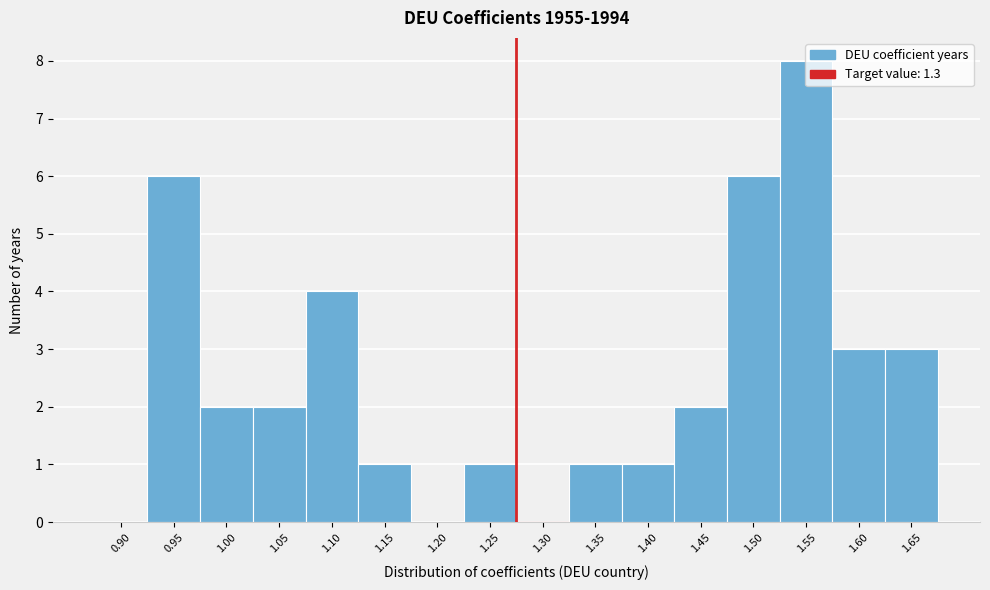

The chart shows a value of 2 at 1.45. True or false?

True